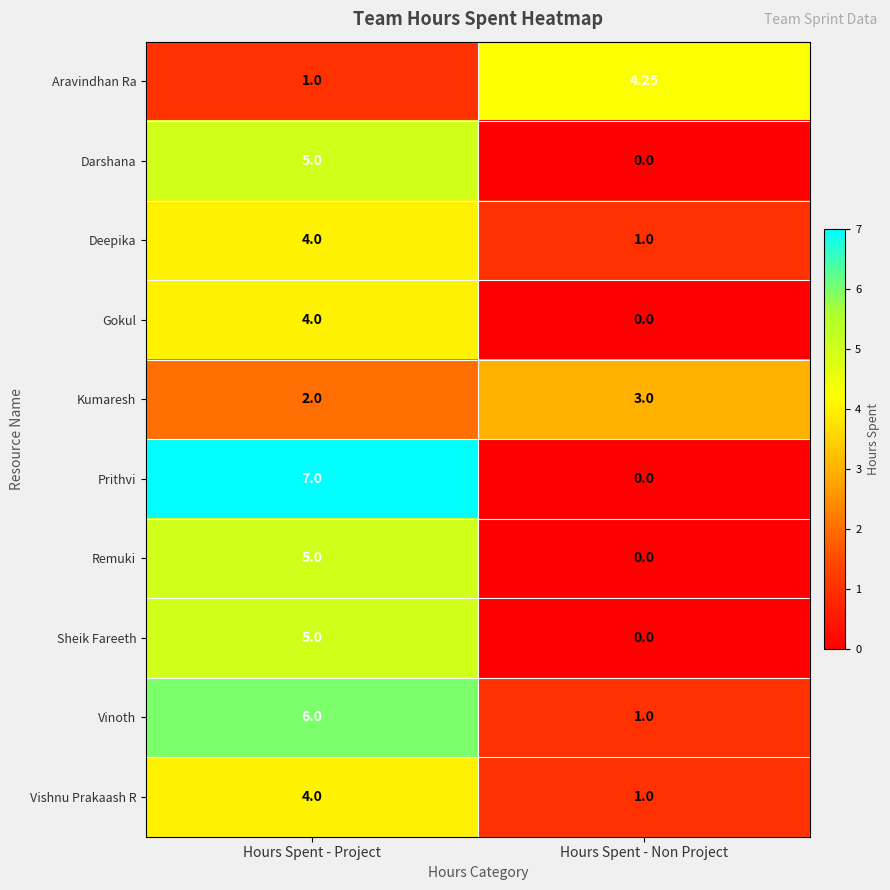

Which series has the largest range (max minus min)?

Prithvi